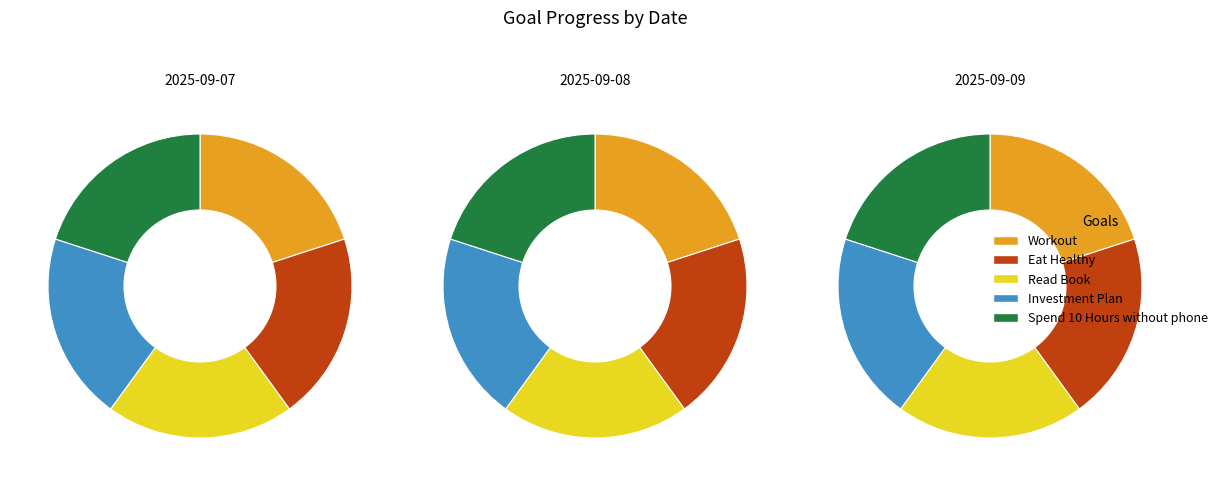

Which slice is the largest?

Workout